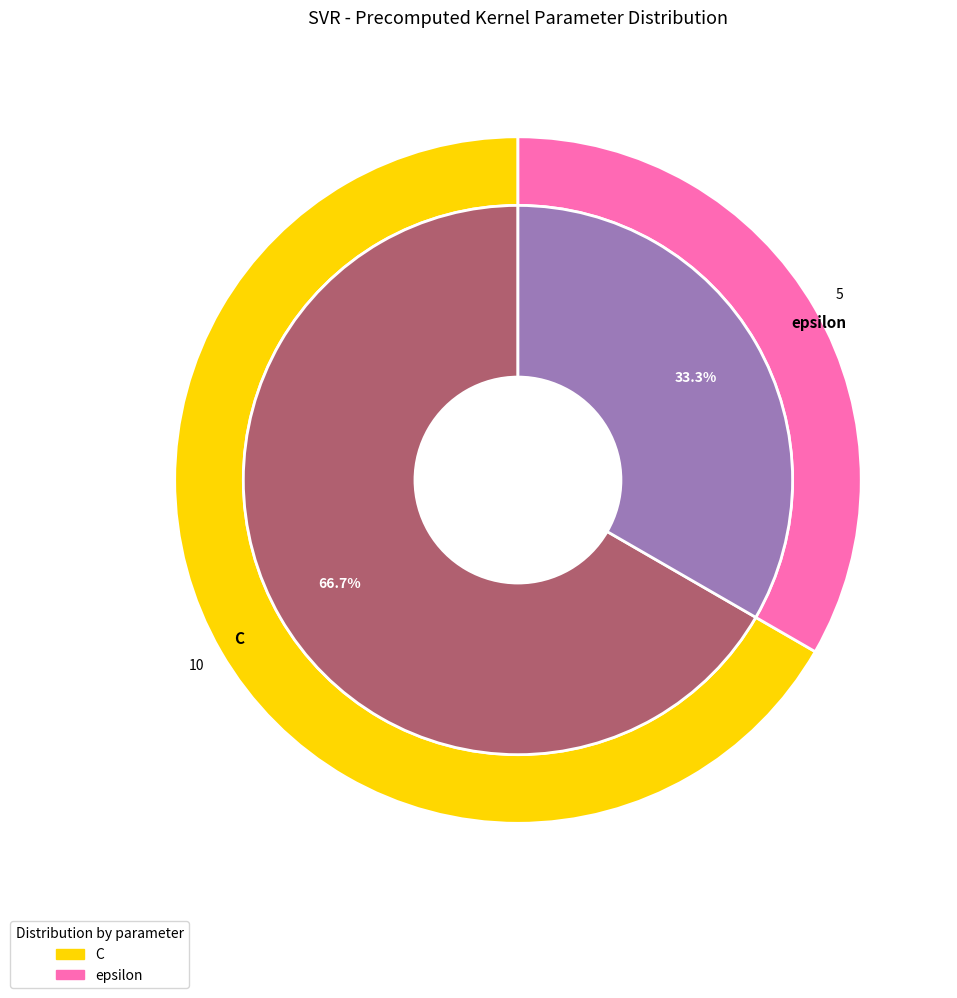

To the nearest percent, what is the difference between the largest and smallest slice percentages?

33%